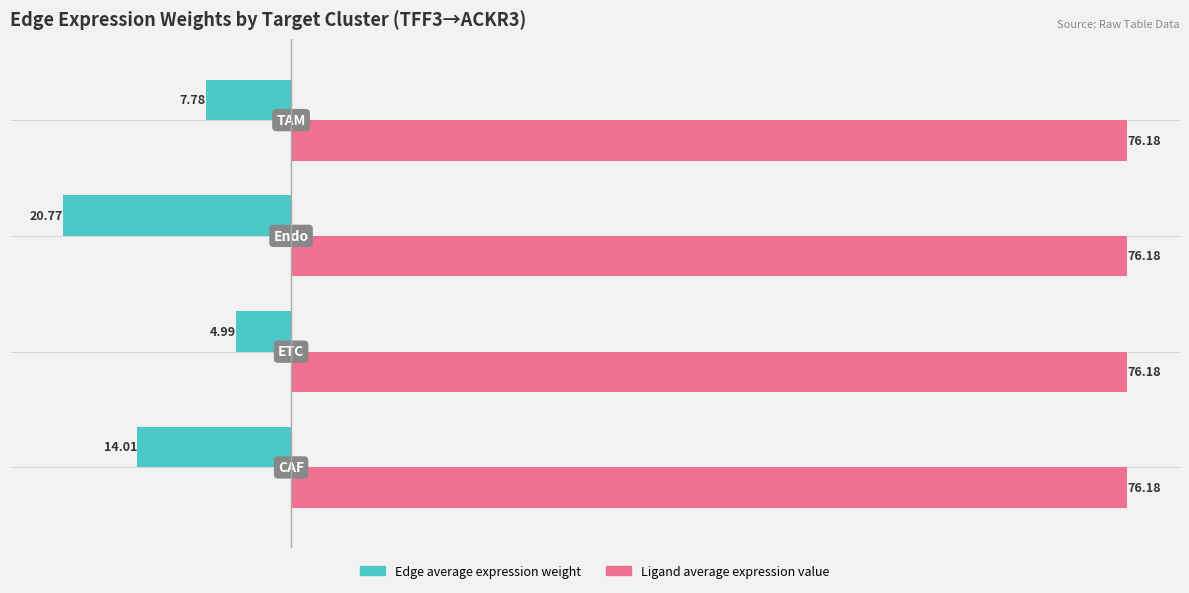

List the series in order of their peak value, highest first.

Ligand average expression value, Edge average expression weight